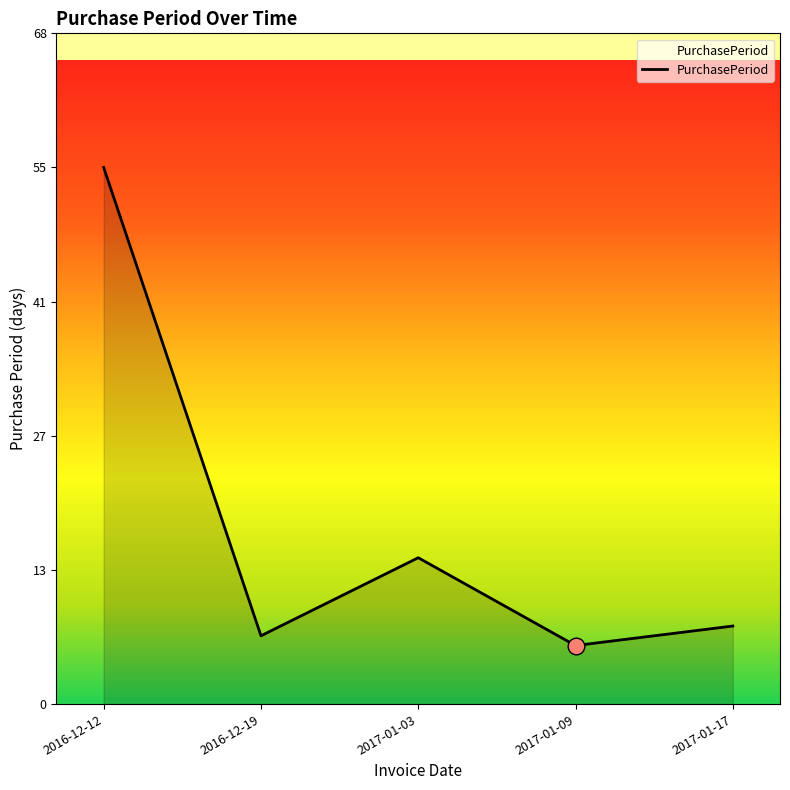

What is the difference between the second highest and minimum values?

9